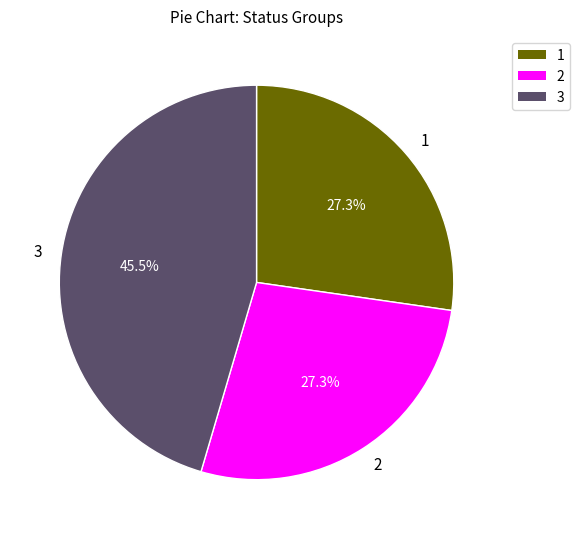

What is the ratio of the value at 3 to the value at 2?

1.7